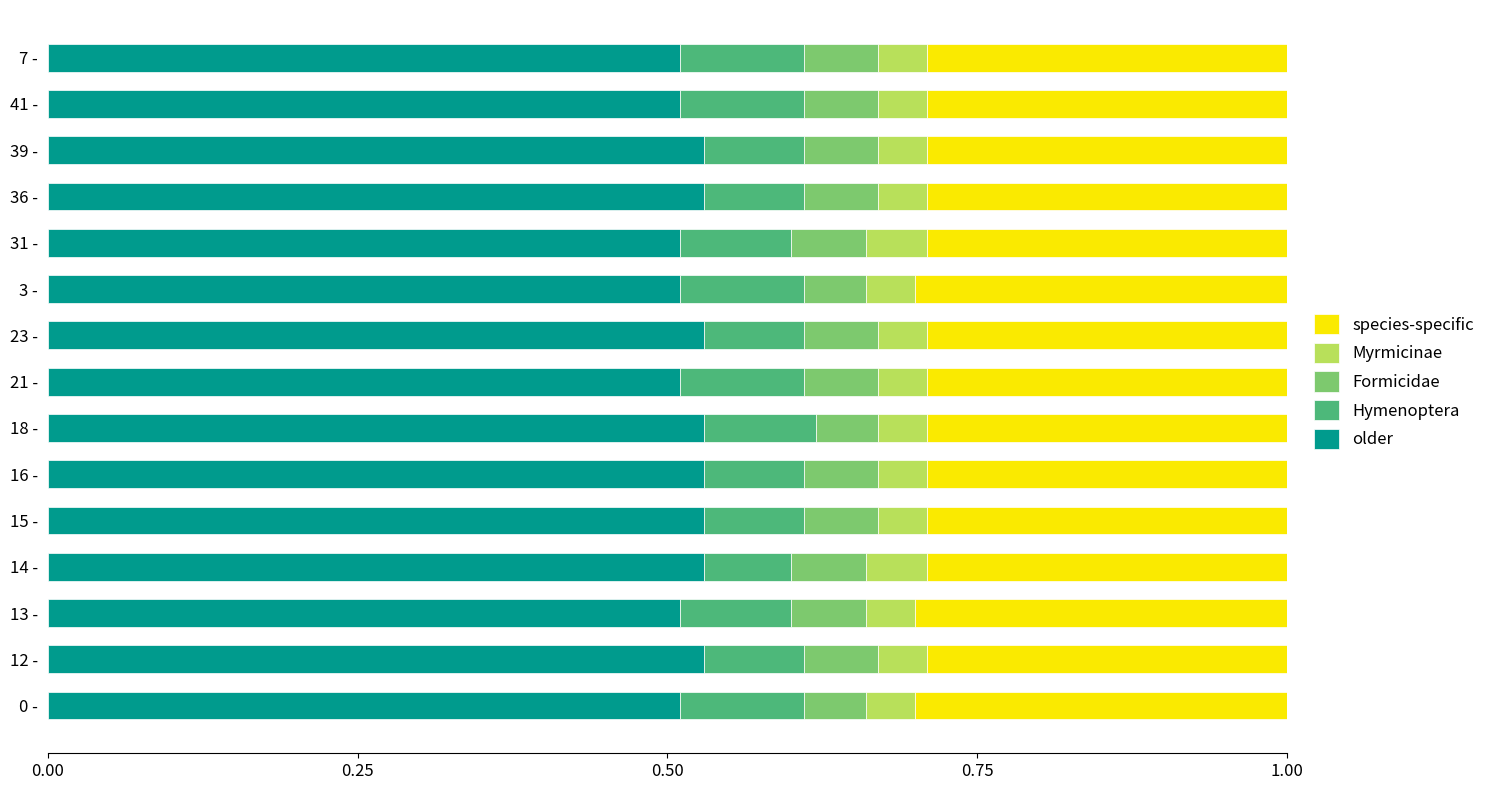

What is the total value across all series at 31 -?

1.0